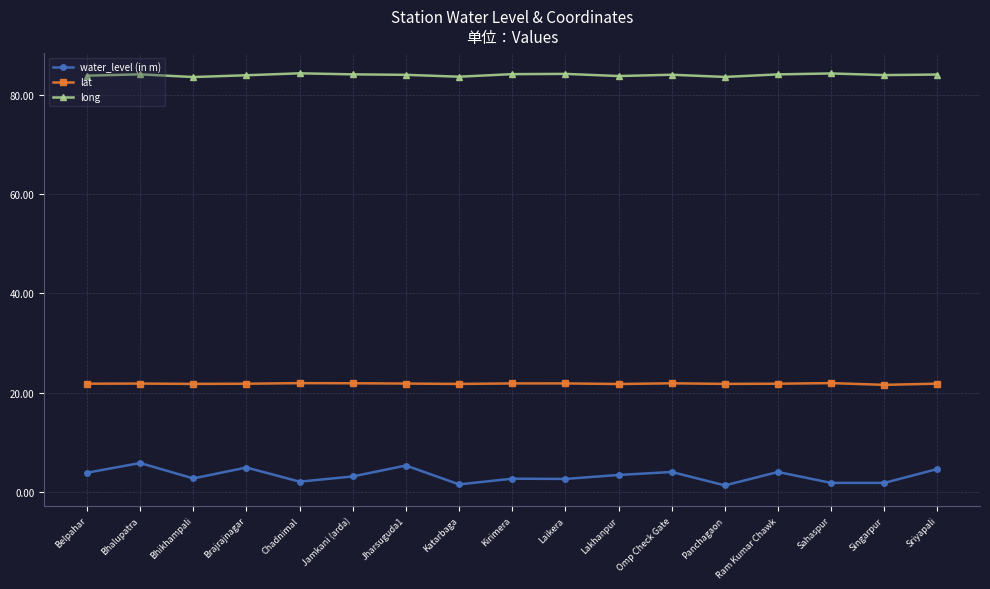

True or false: lat has more than 1 interior local peaks.

True